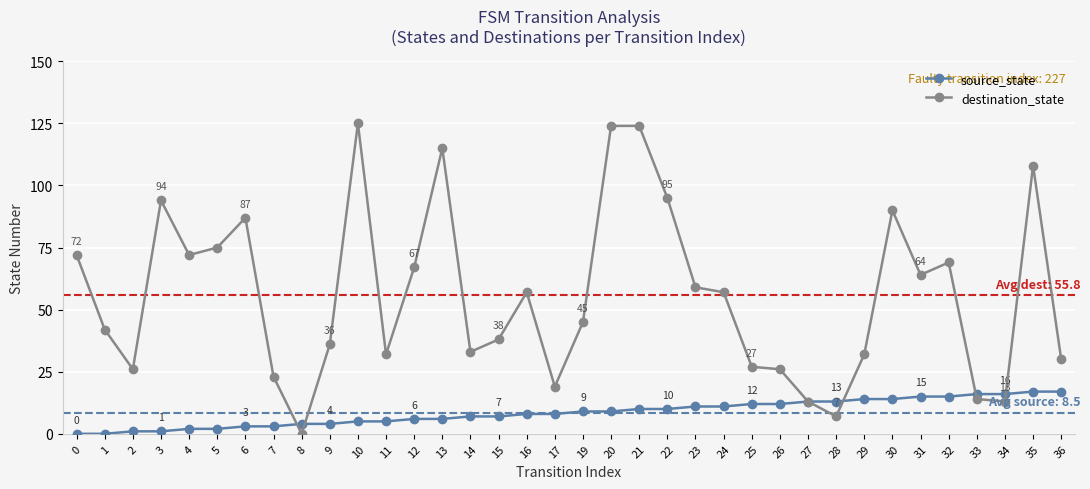

At 8, list the series in order from smallest to largest.

destination_state, source_state